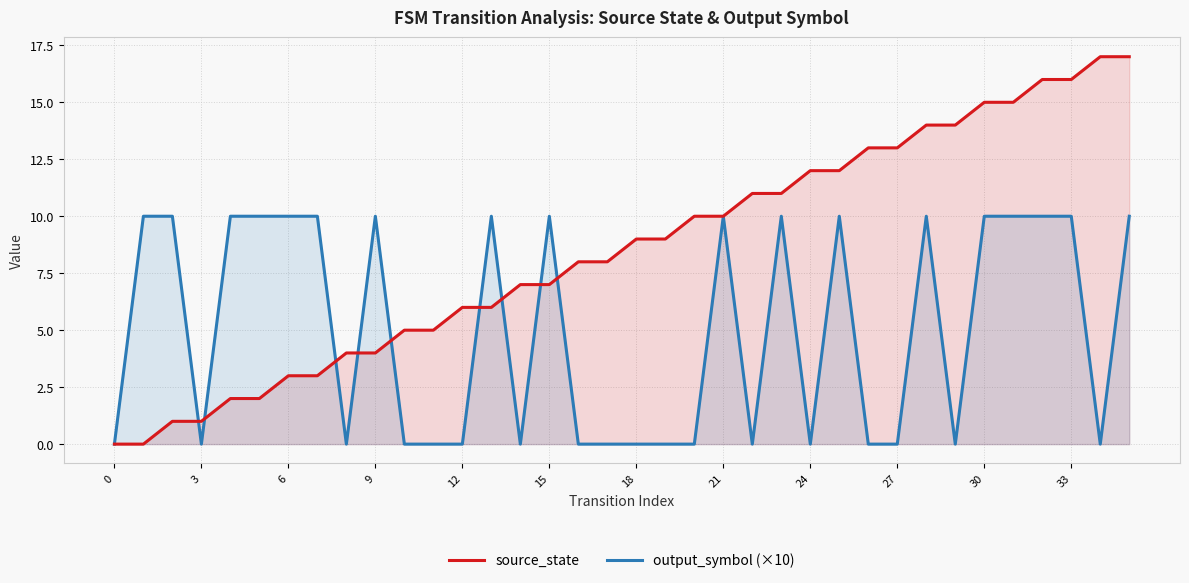

What are all the series names shown in the legend?

source_state, output_symbol (×10)